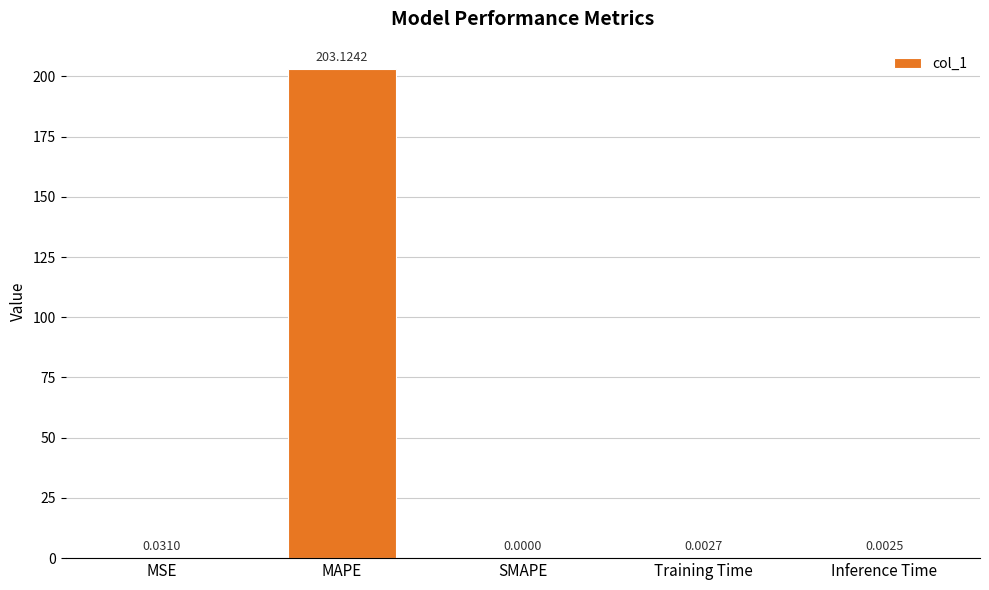

Does the chart contain stacked bars?

No